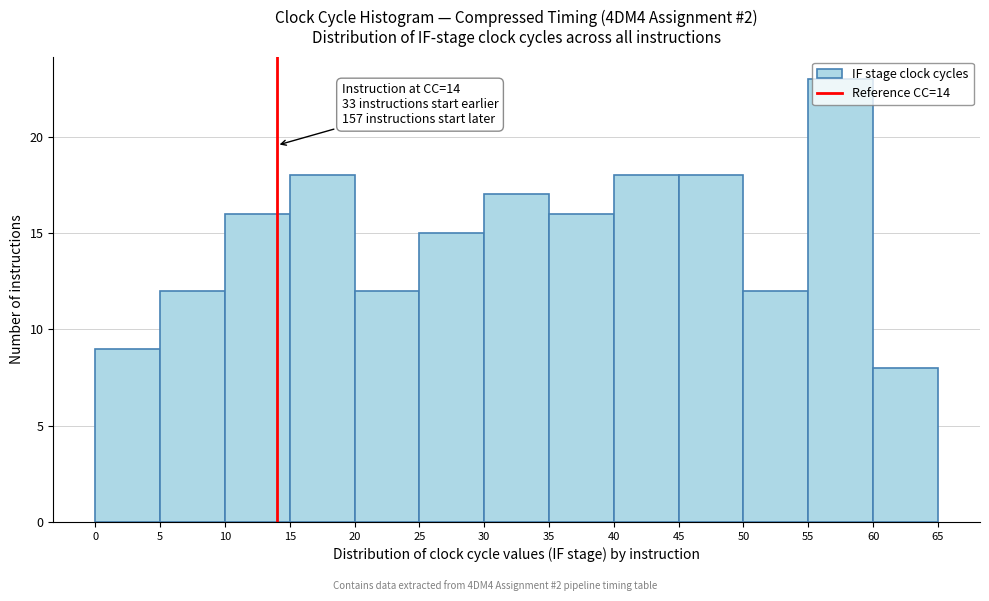

Which range on the x-axis has the tallest bar?

55 to 60